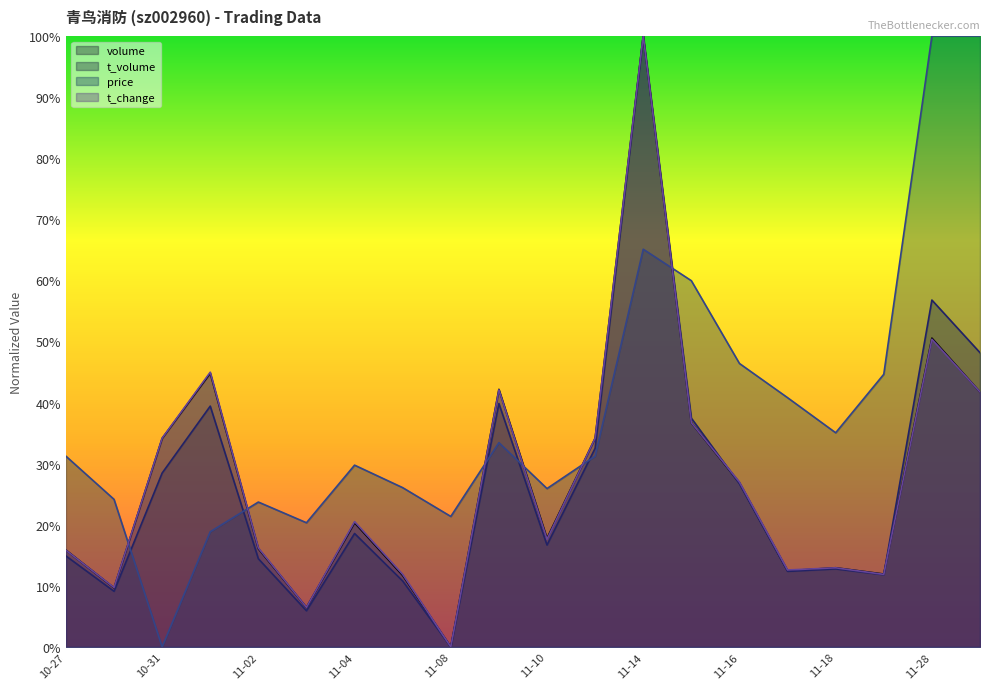

What position from the right is 11-08?

12